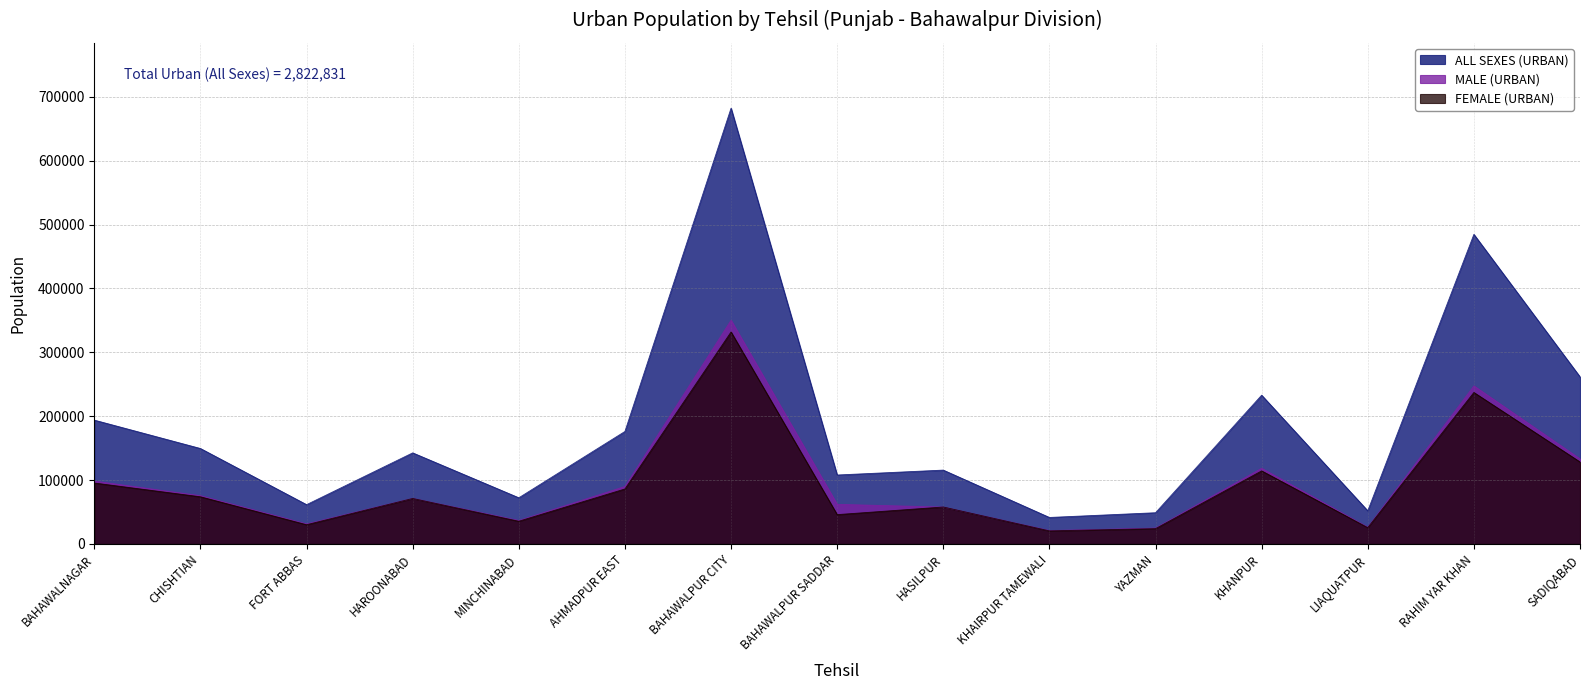

Reading left to right, transcribe all the data shown in this chart.

ALL SEXES (URBAN): BAHAWALNAGAR=193840	CHISHTIAN=149424	FORT ABBAS=61528	HAROONABAD=142600	MINCHINABAD=72294	AHMADPUR EAST=176110	BAHAWALPUR CITY=682116	BAHAWALPUR SADDAR=107948	HASILPUR=115613	KHAIRPUR TAMEWALI=41492	YAZMAN=48883	KHANPUR=232867	LIAQUATPUR=51888	RAHIM YAR KHAN=484606	SADIQABAD=261622
MALE (URBAN): BAHAWALNAGAR=98391	CHISHTIAN=75546	FORT ABBAS=31360	HAROONABAD=71345	MINCHINABAD=36694	AHMADPUR EAST=90003	BAHAWALPUR CITY=350186	BAHAWALPUR SADDAR=62009	HASILPUR=57743	KHAIRPUR TAMEWALI=20981	YAZMAN=24884	KHANPUR=118442	LIAQUATPUR=26238	RAHIM YAR KHAN=247388	SADIQABAD=133215
FEMALE (URBAN): BAHAWALNAGAR=95402	CHISHTIAN=73851	FORT ABBAS=30150	HAROONABAD=71236	MINCHINABAD=35590	AHMADPUR EAST=86081	BAHAWALPUR CITY=331842	BAHAWALPUR SADDAR=45927	HASILPUR=57853	KHAIRPUR TAMEWALI=20507	YAZMAN=23995	KHANPUR=114373	LIAQUATPUR=25637	RAHIM YAR KHAN=237127	SADIQABAD=128365